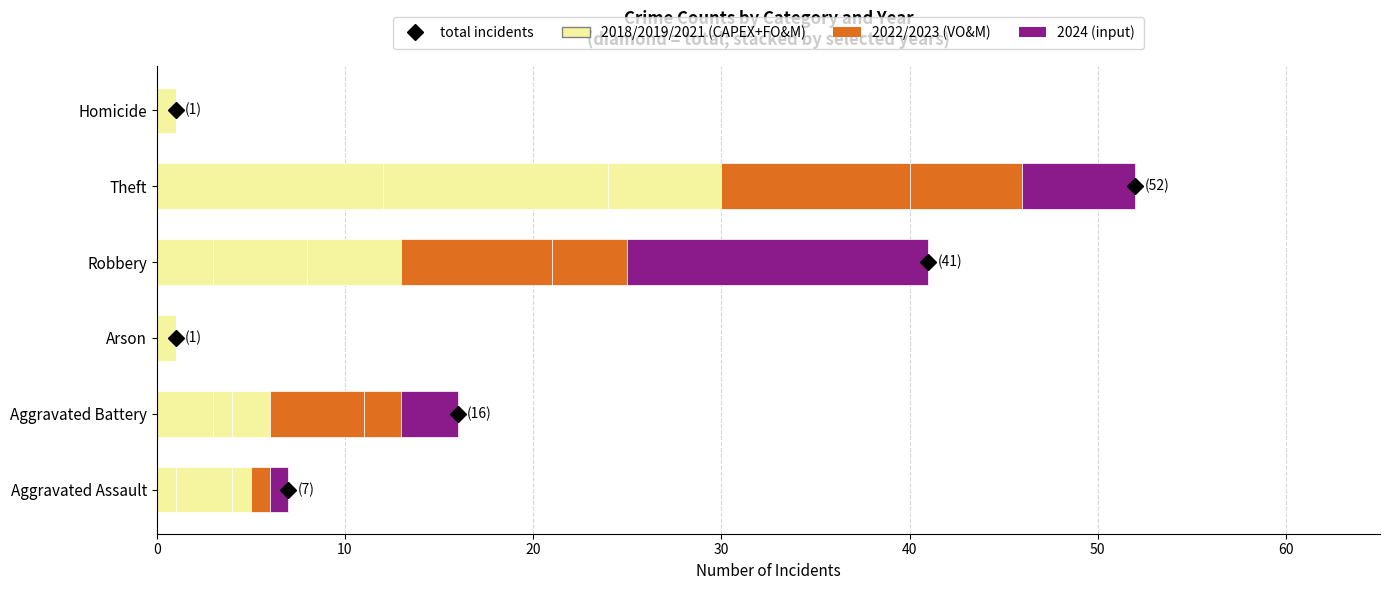

How many series are shown in this chart?

6